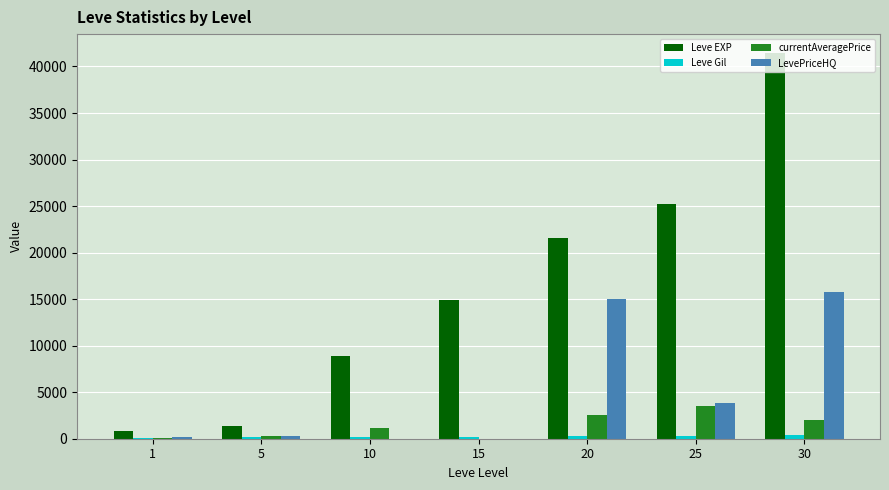

What is the total value across all series at 1?

1114.5